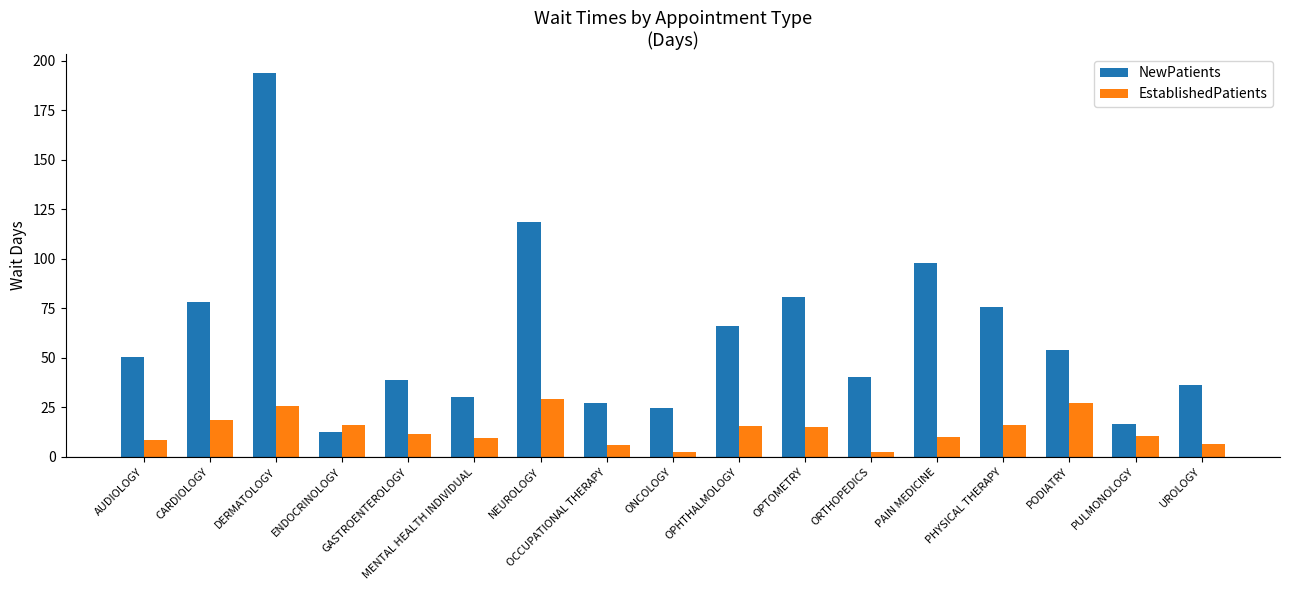

What is the value of the EstablishedPatients bar at the 6th from the left?

9.7